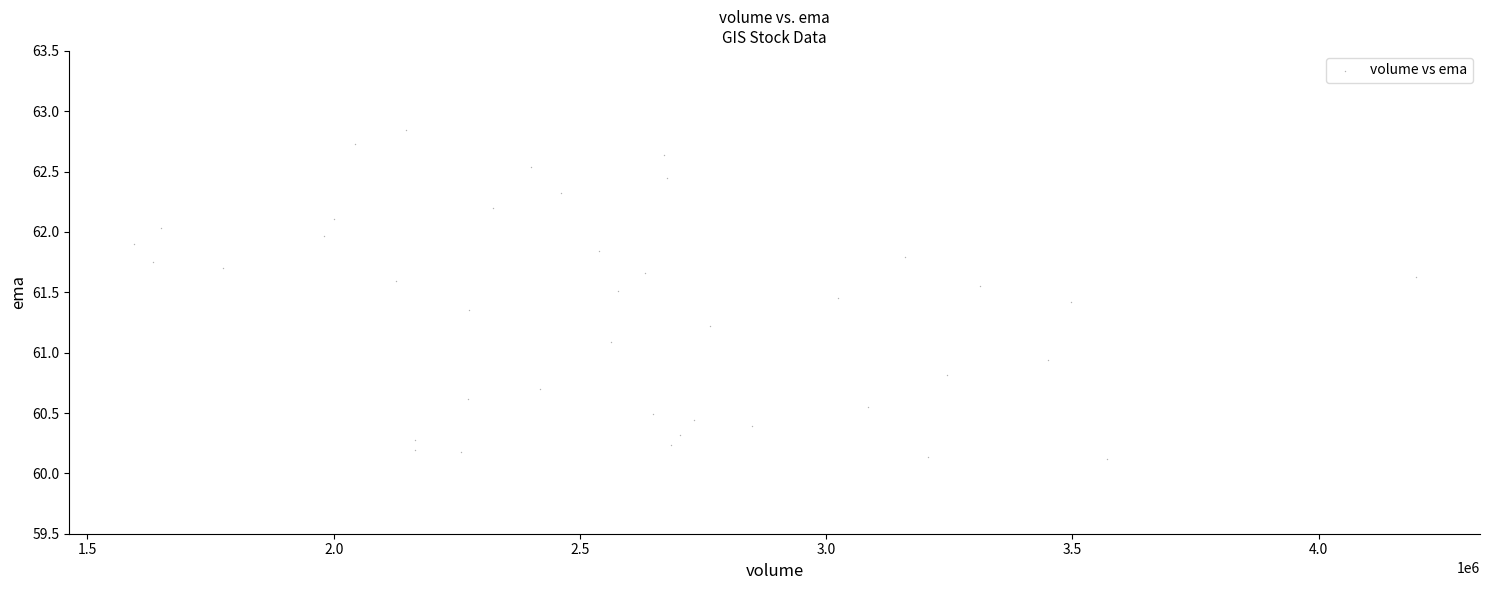

What is the range of X values (max minus min)?

2603800.0